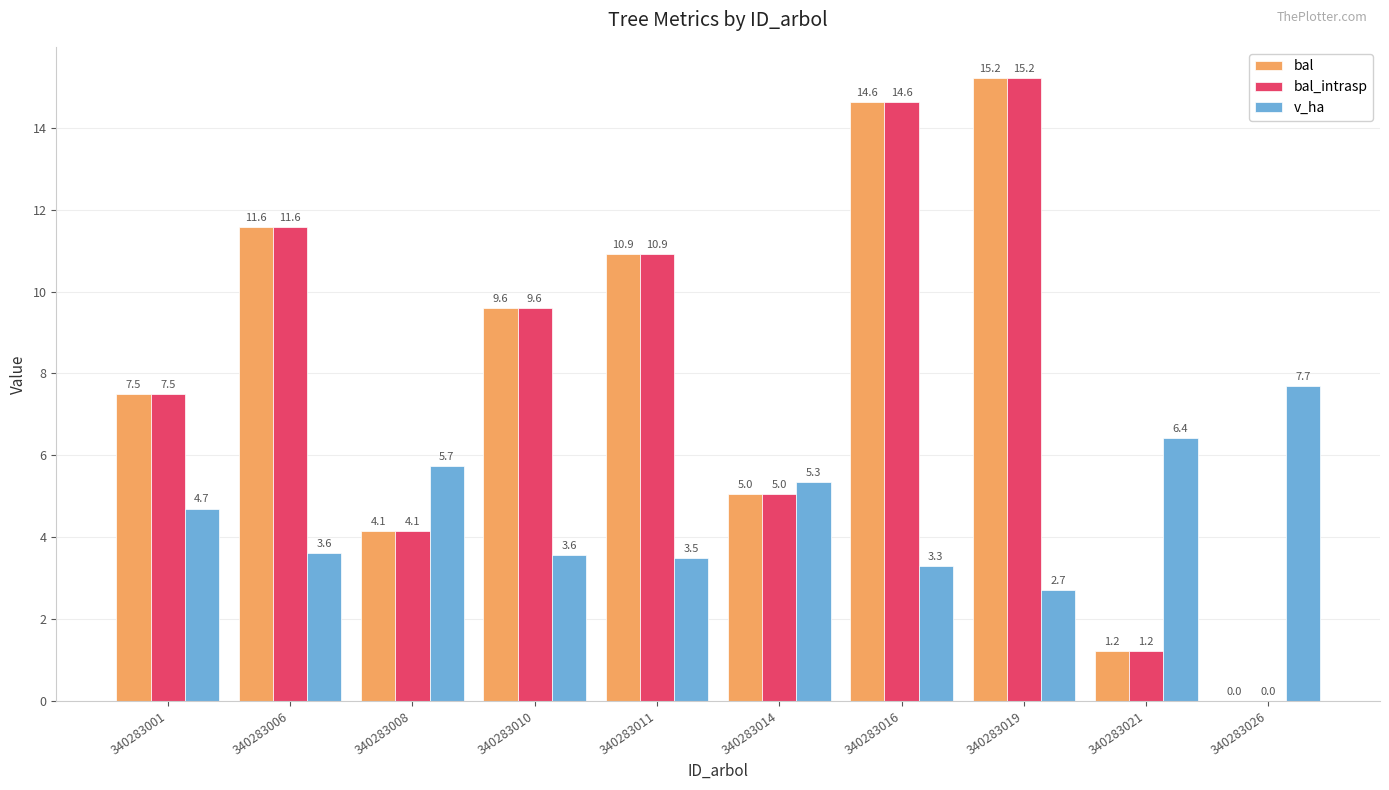

What is the total value across all series at 340283001?

19.7